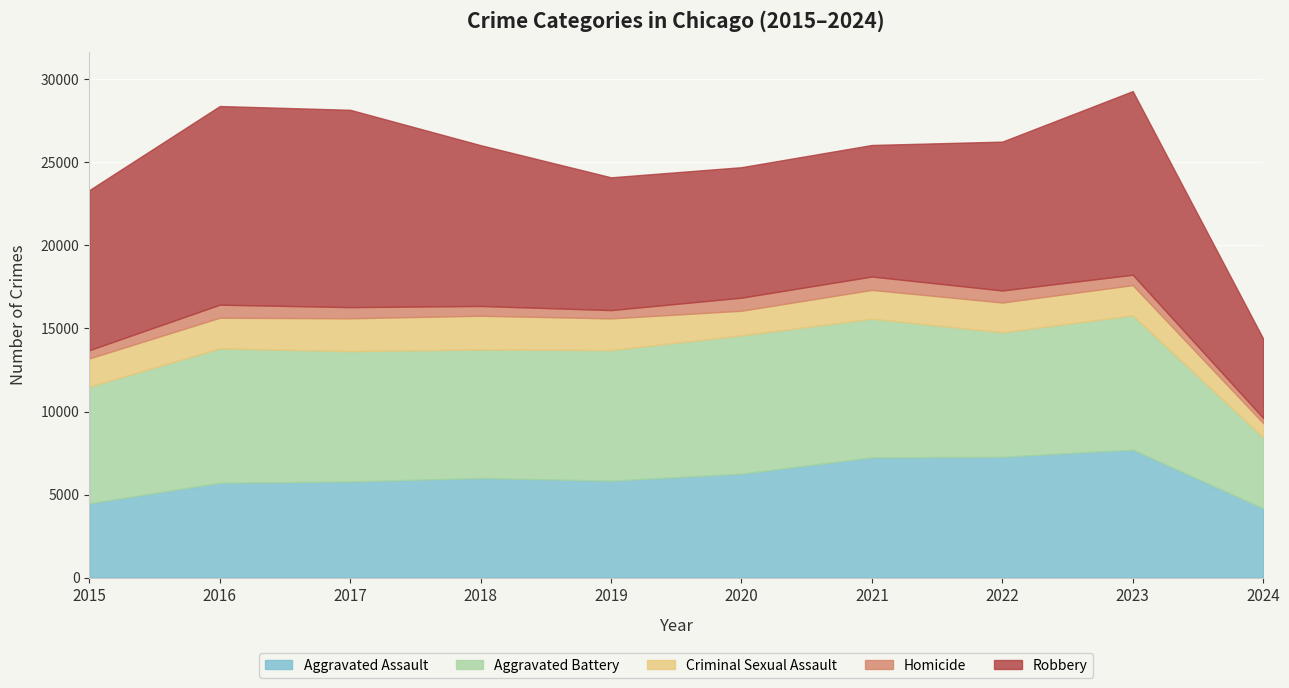

Is it true that Homicide equals 1393 at 2016?

False